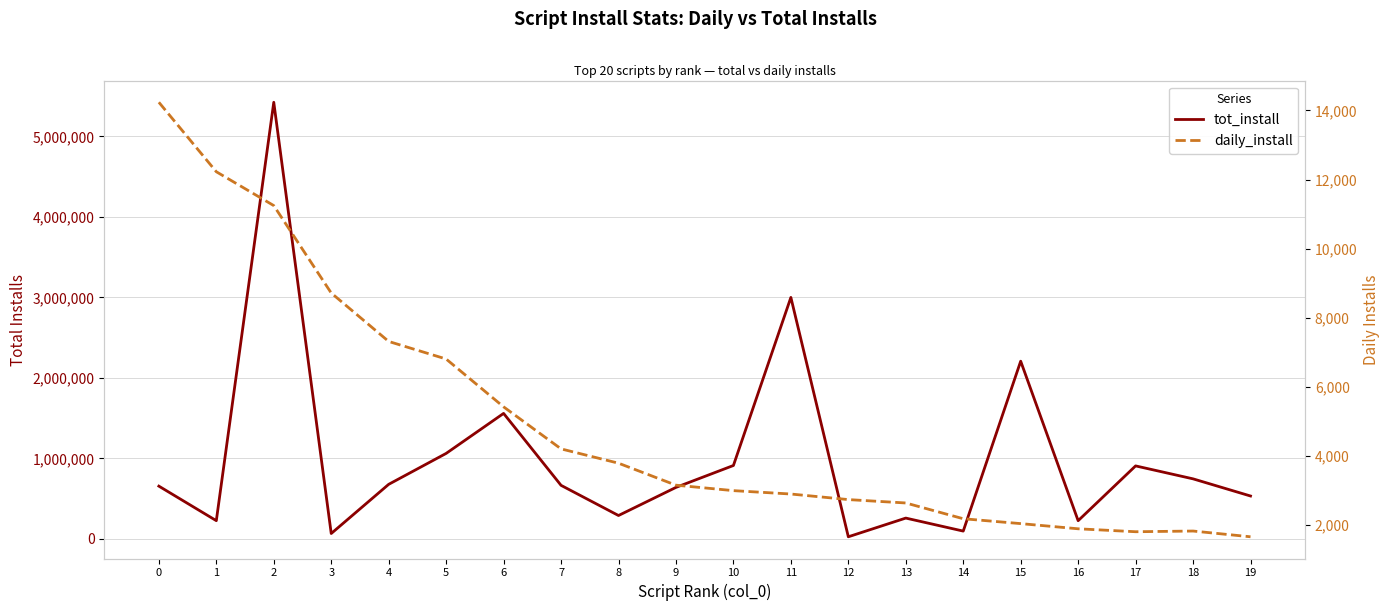

Reading left to right, extract all data points from this chart.

tot_install: 0=655181	1=226222	2=5422769	3=66704	4=677502	5=1061590	6=1558501	7=665096	8=290292	9=639522	10=911514	11=2999042	12=26172	13=258396	14=96780	15=2206929	16=225937	17=906498	18=745686	19=532591
daily_install: 0=14235	1=12225	2=11246	3=8717	4=7315	5=6807	6=5423	7=4207	8=3793	9=3157	10=2999	11=2901	12=2740	13=2642	14=2186	15=2045	16=1895	17=1810	18=1830	19=1664